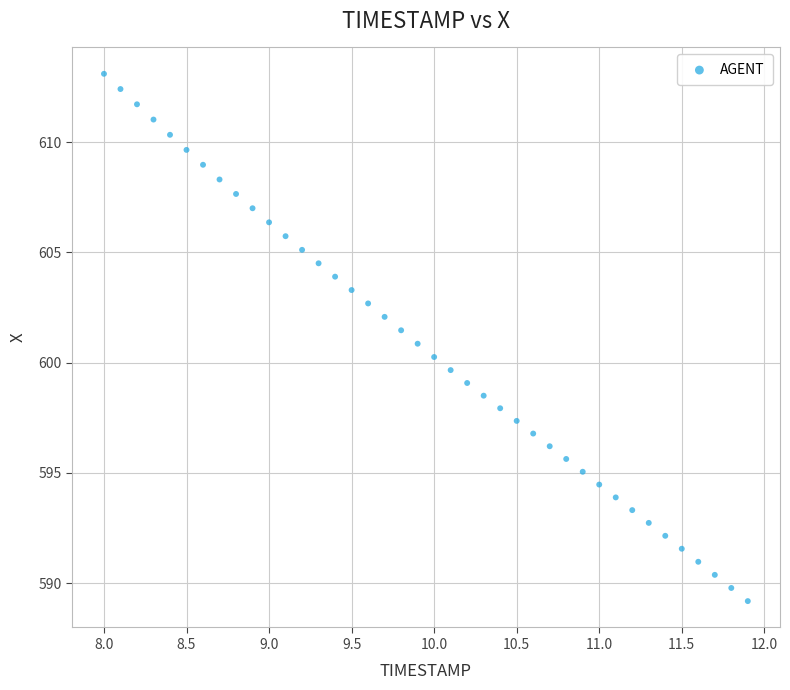

What is the range of Y values (max minus min)?

23.9